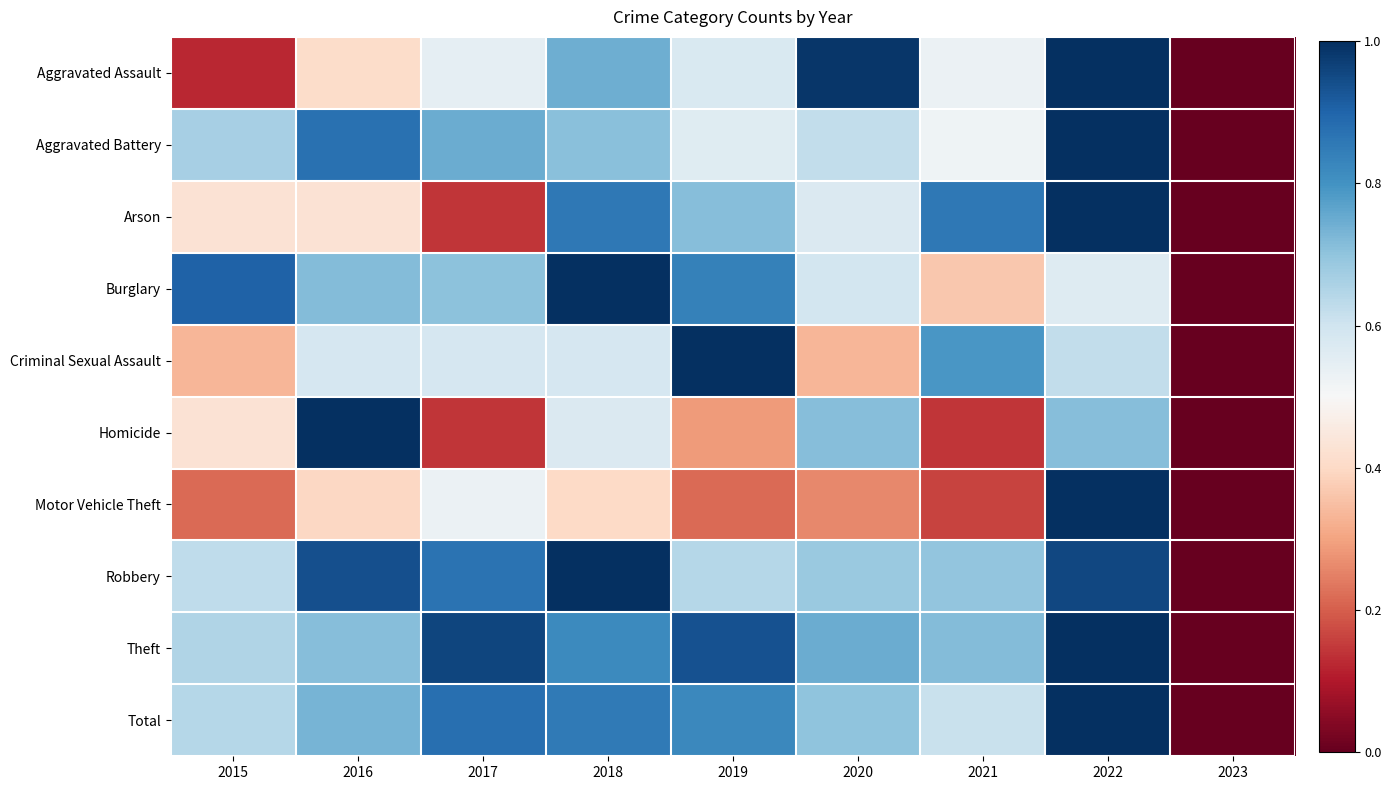

At how many categories does at least one series exceed 0?

8